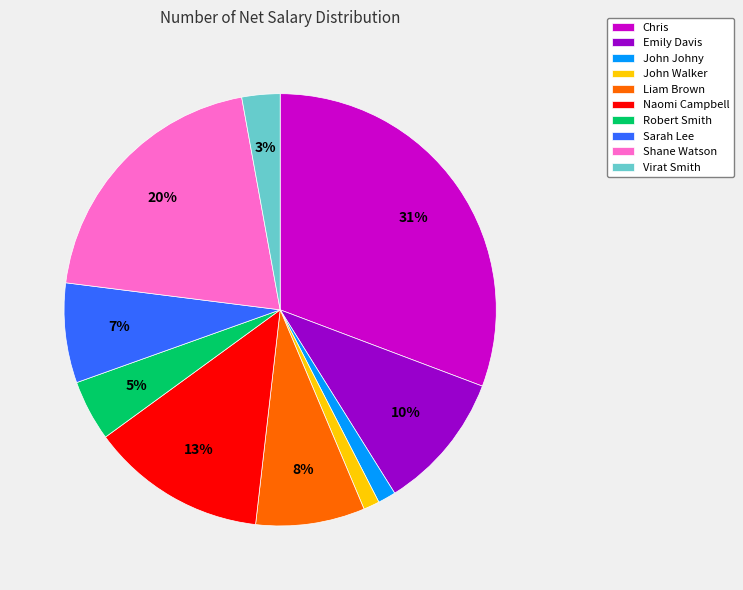

Is Naomi Campbell the majority of the pie?

No